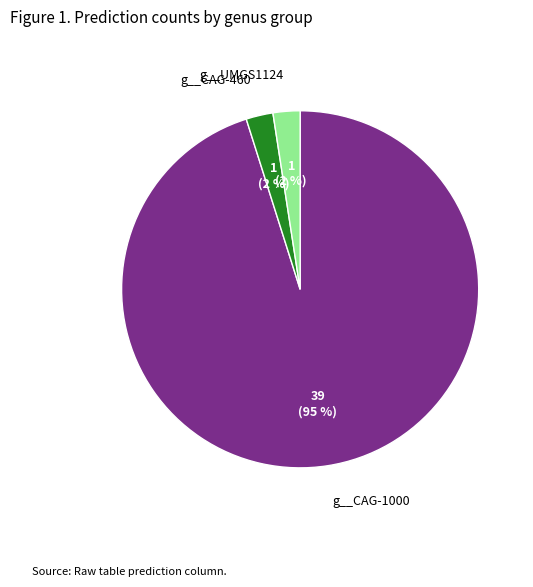

How many slices are in this pie chart?

3